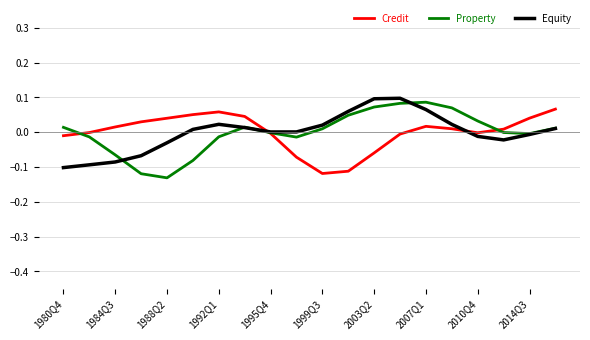

Which series has the largest total across all categories?

Property